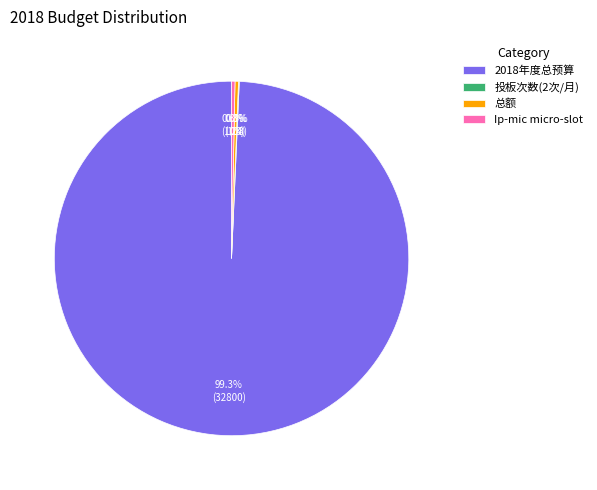

Does any single category account for the majority?

Yes